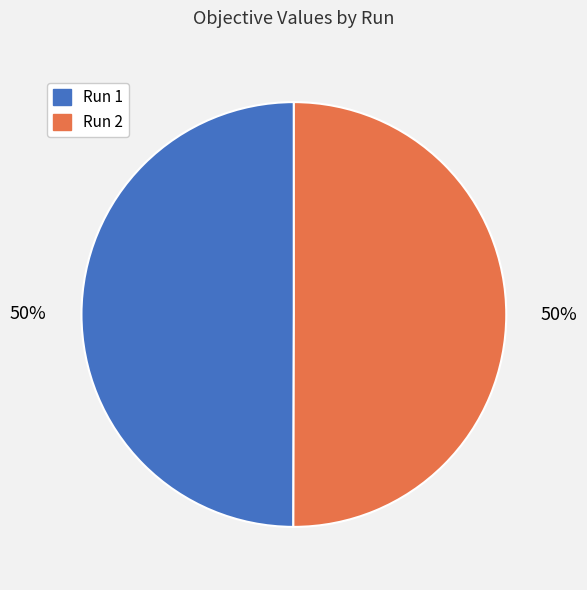

Is the sum of Run 2 and Run 1 greater than half?

Yes